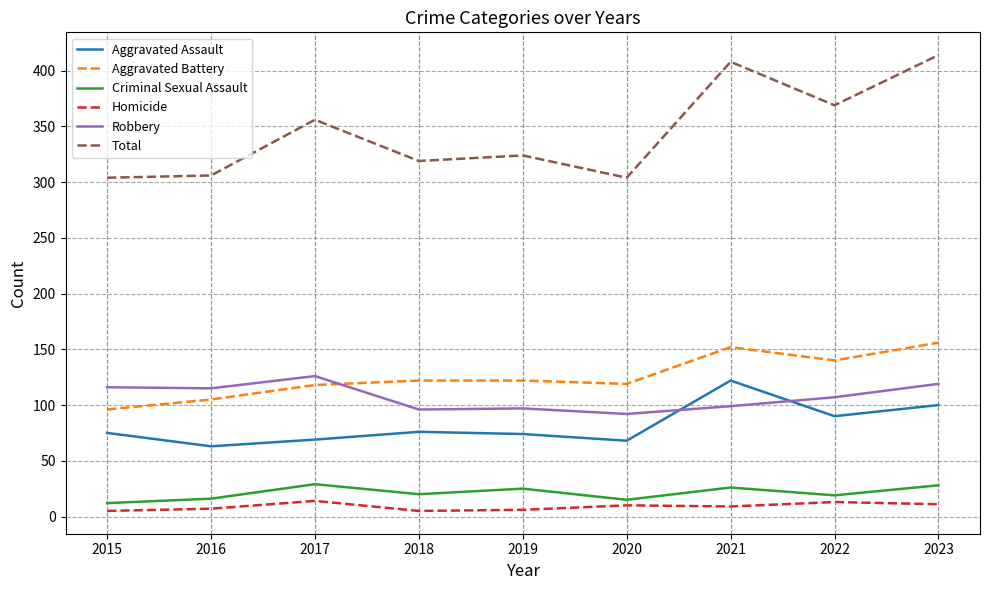

Does the chart display data point markers on the line(s)?

No